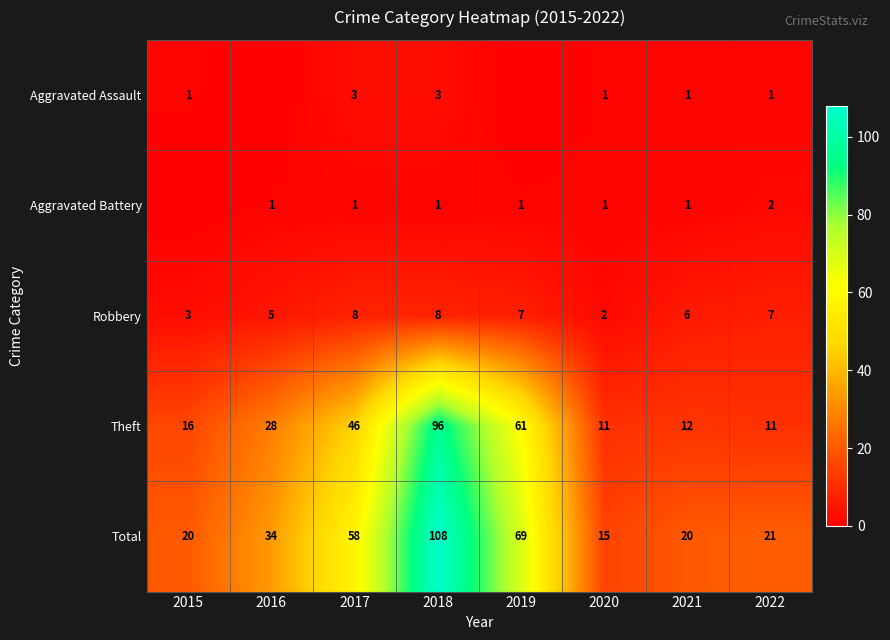

What is the average value of the Total series?

43